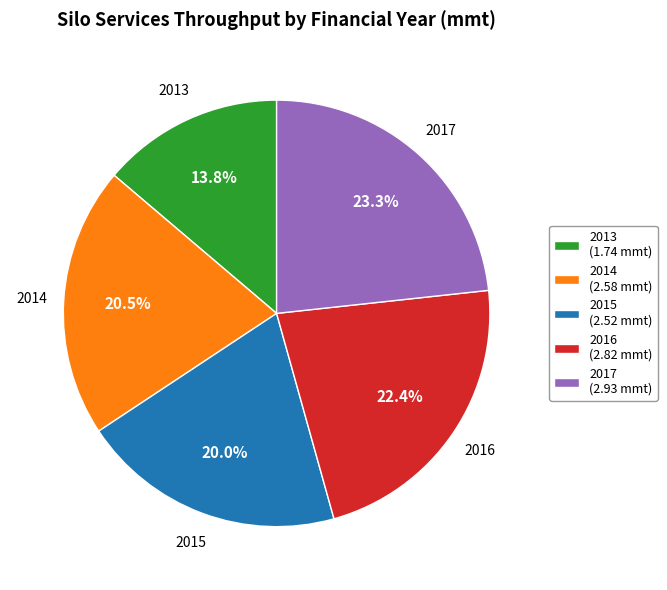

What is the ratio of the value at 2015 to the value at 2014?

1.0